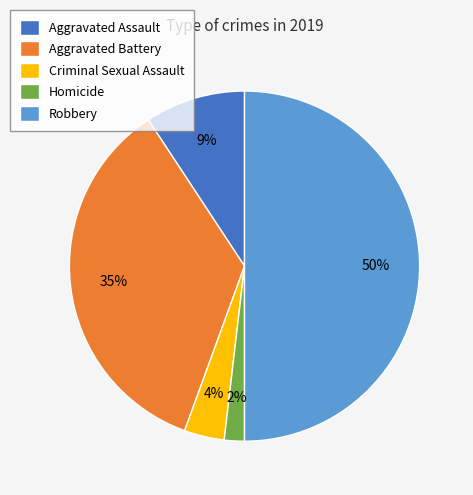

Is the sum of Homicide and Aggravated Assault greater than half?

No